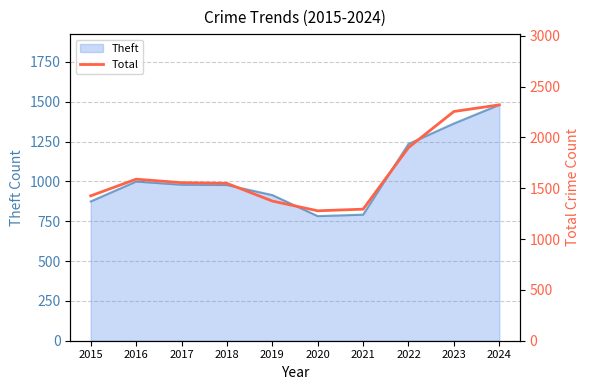

How many lines are shown in the chart?

1